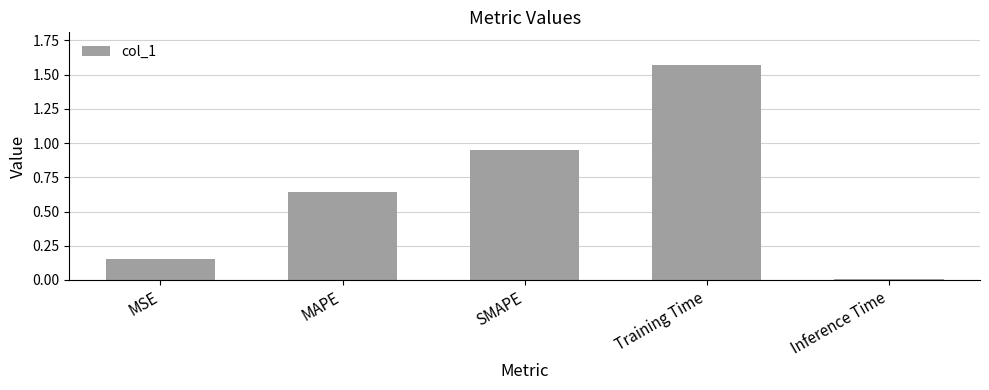

List the labels in order of value, smallest first.

Inference Time, MSE, MAPE, SMAPE, Training Time